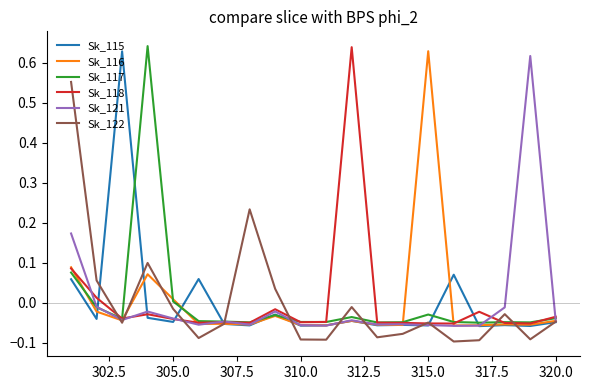

In Sk_116, how many points are higher than both neighbors (excluding endpoints)?

6